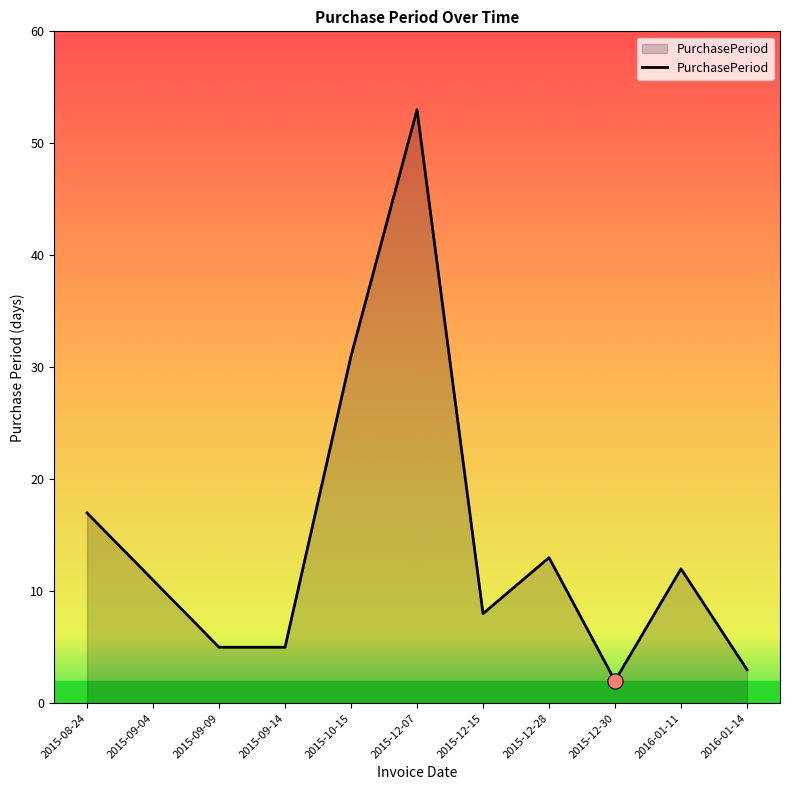

What is the change in value from 2015-08-24 to 2016-01-11?

-5